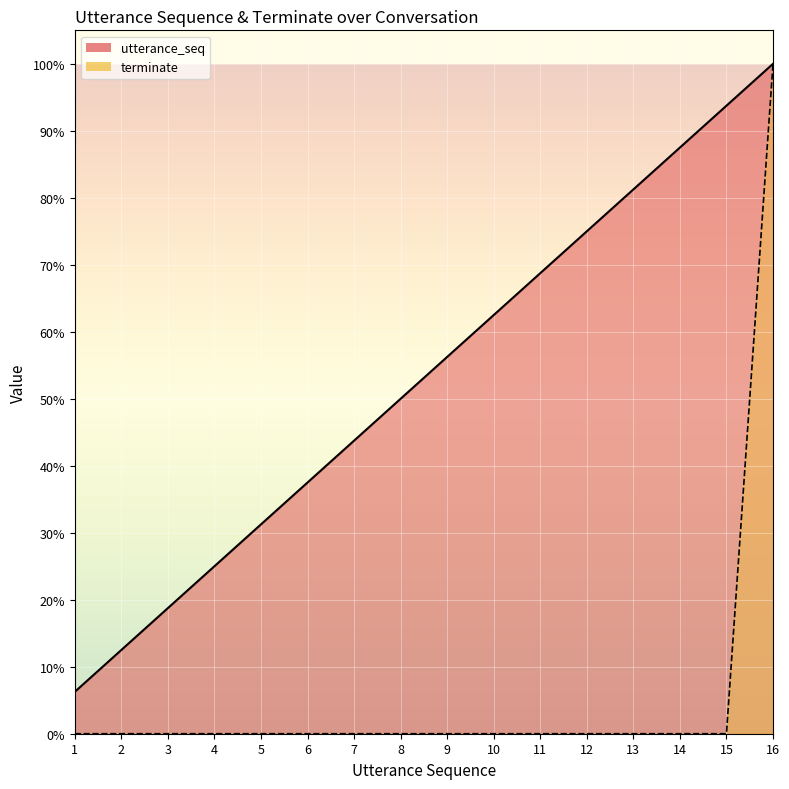

What is the highest value of the terminate series?

1.0